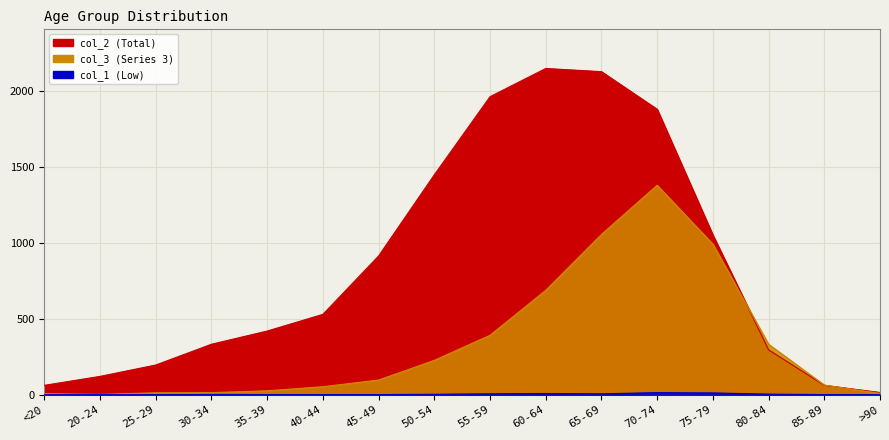

What is the sum of all col_3 values?

5357